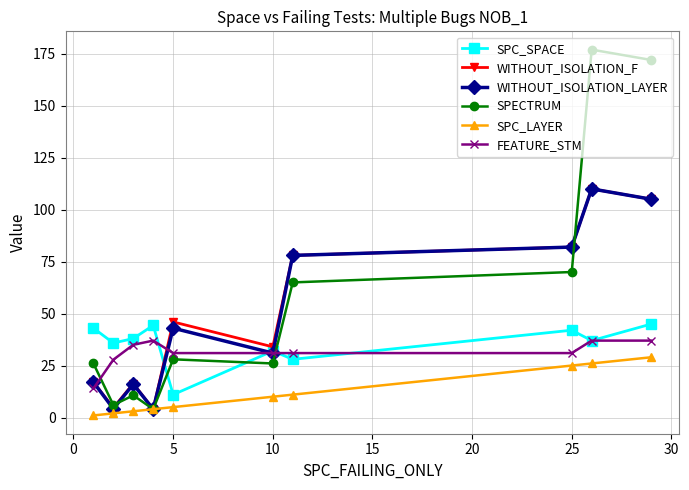

How many values in the WITHOUT_ISOLATION_LAYER series are below 43?

5